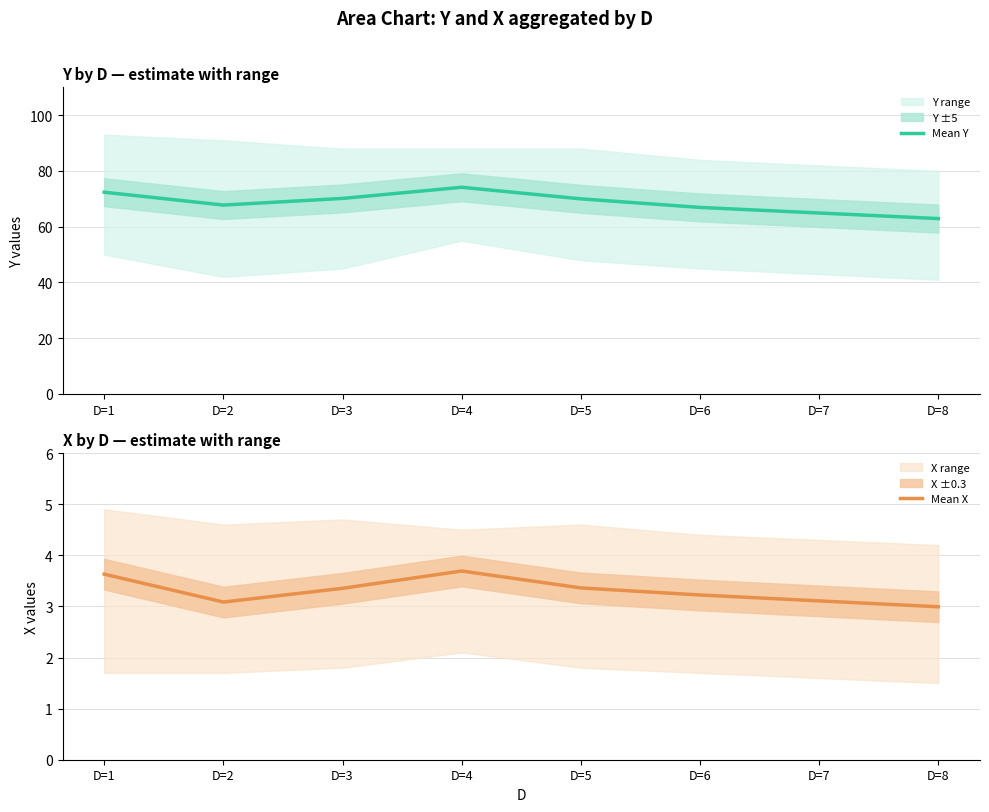

What is the value of the Mean Y point at the 6th from the left?

66.9